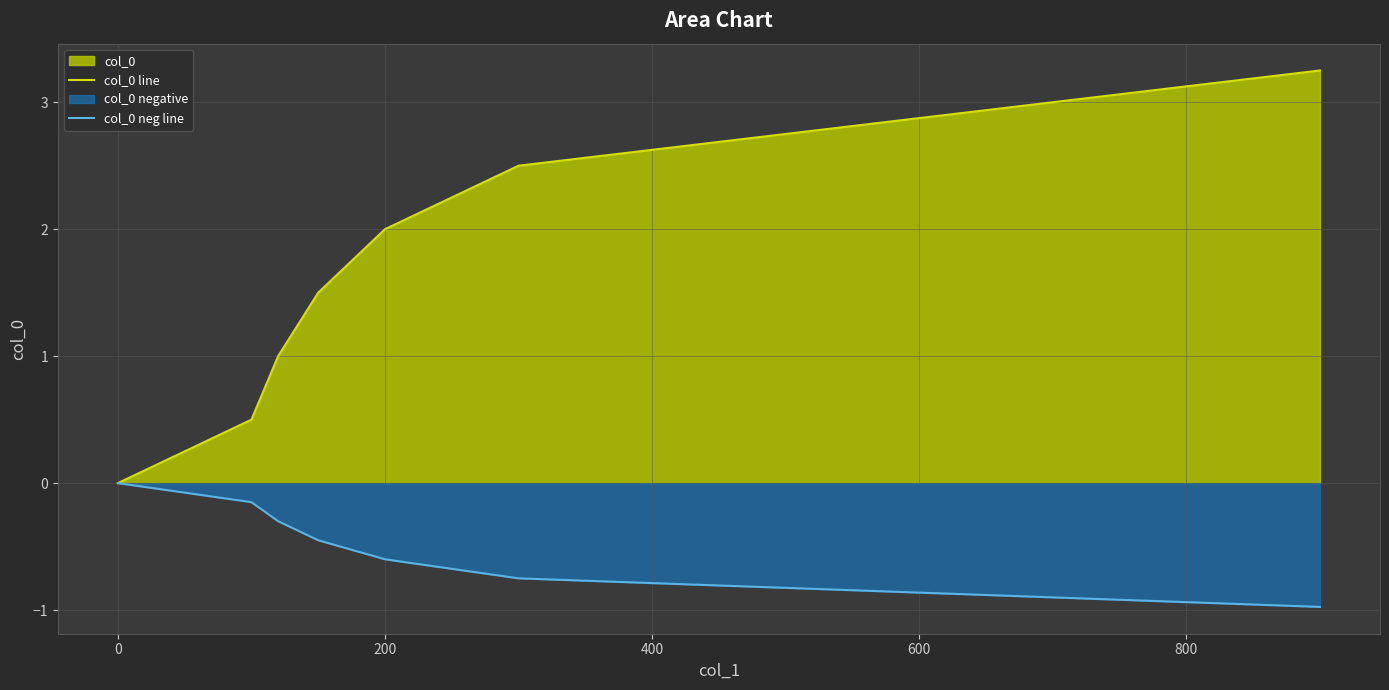

How many data points in col_0 neg line are less than 0?

8